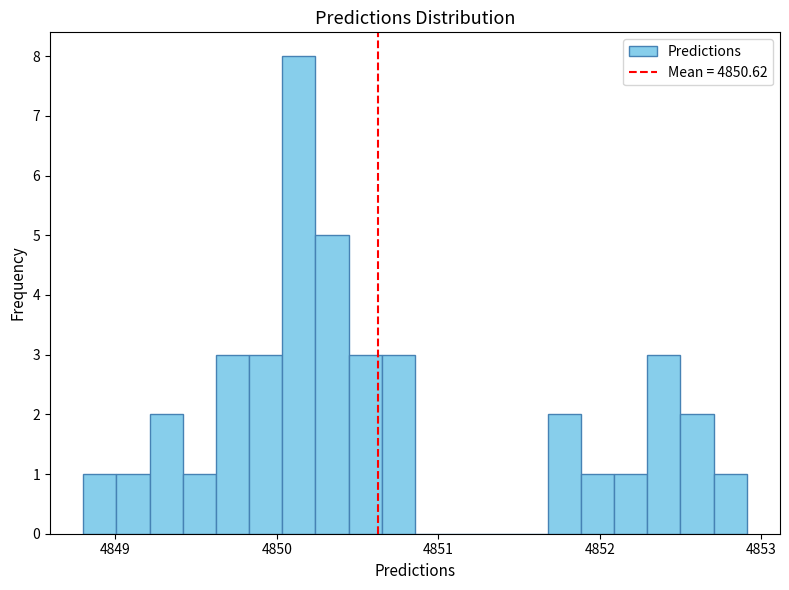

Around what value on the x-axis is the tallest bar? Give the approximate position of its centre, as read against the axis.

4850.1